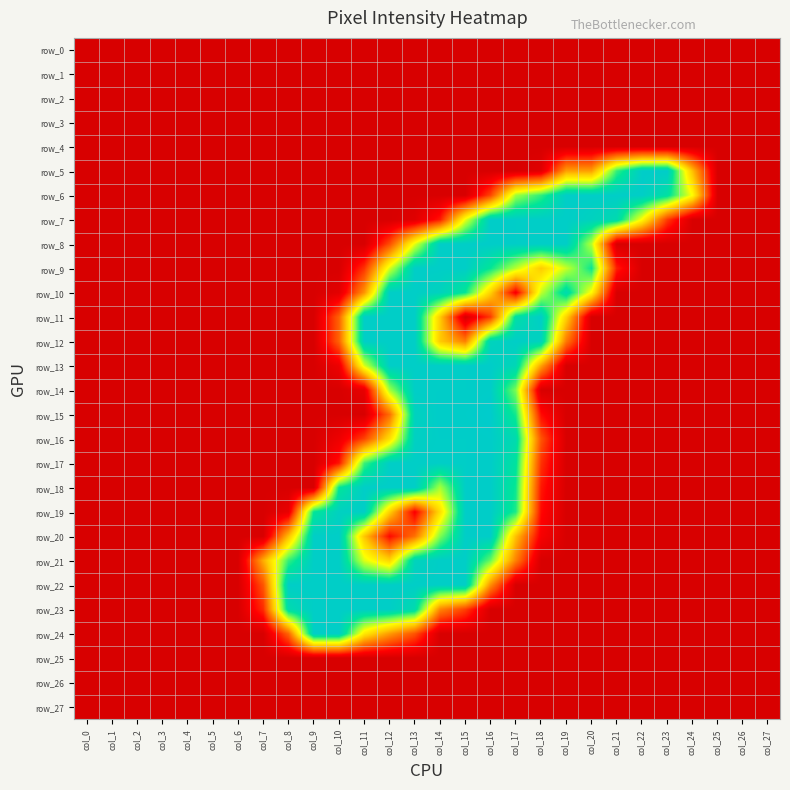

Which series has the largest range (max minus min)?

row_15